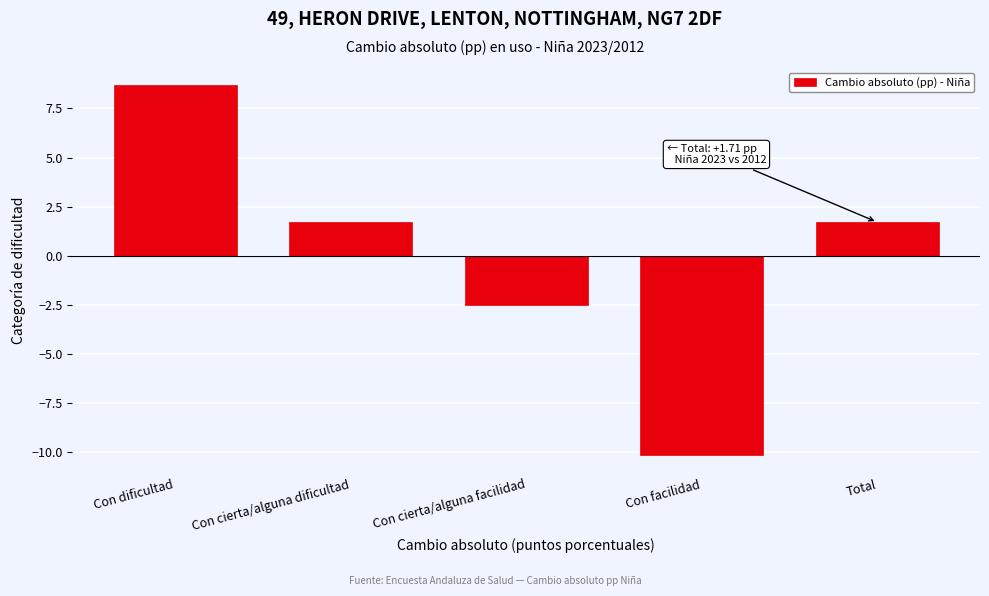

Reading left to right, what are all the values shown in this chart?

8.7	1.7	-2.5	-10.1	1.7